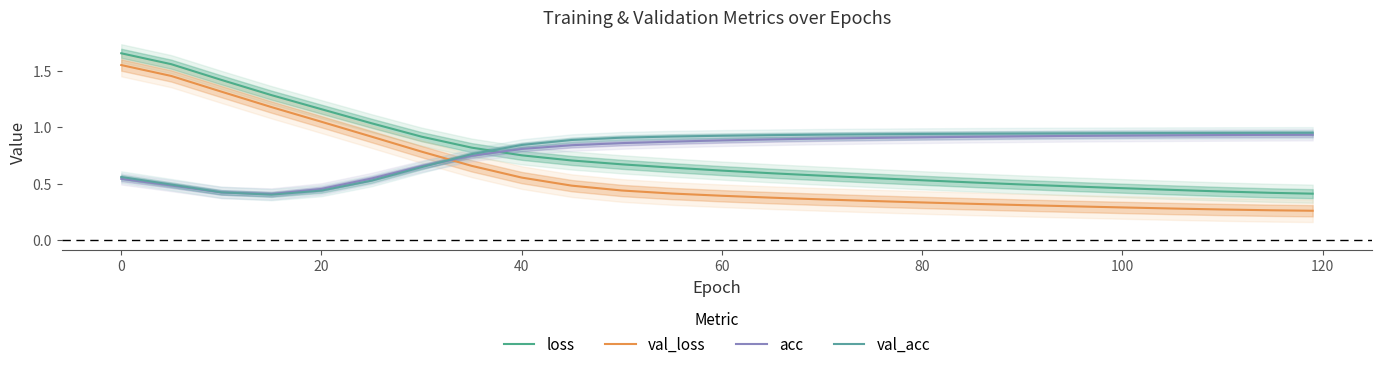

Which series has the largest total across all categories?

val_acc